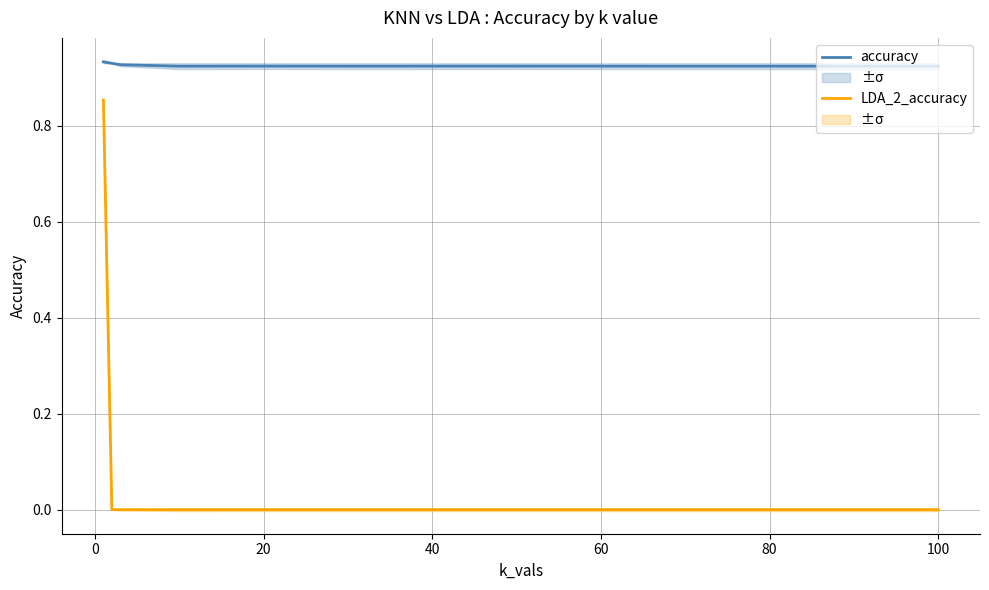

Count the number of categories in the chart.

13